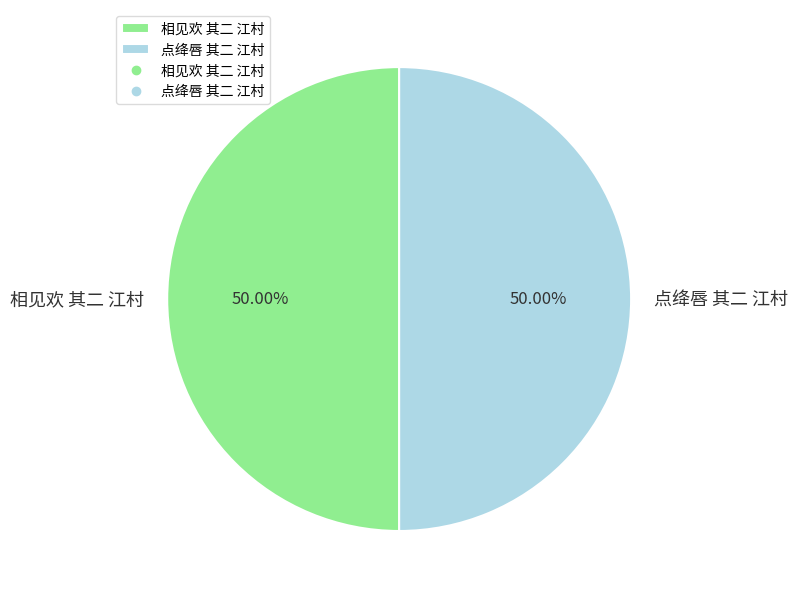

Approximately how many times larger is the value at 相见欢 其二 江村 compared to 点绛唇 其二 江村?

1.0